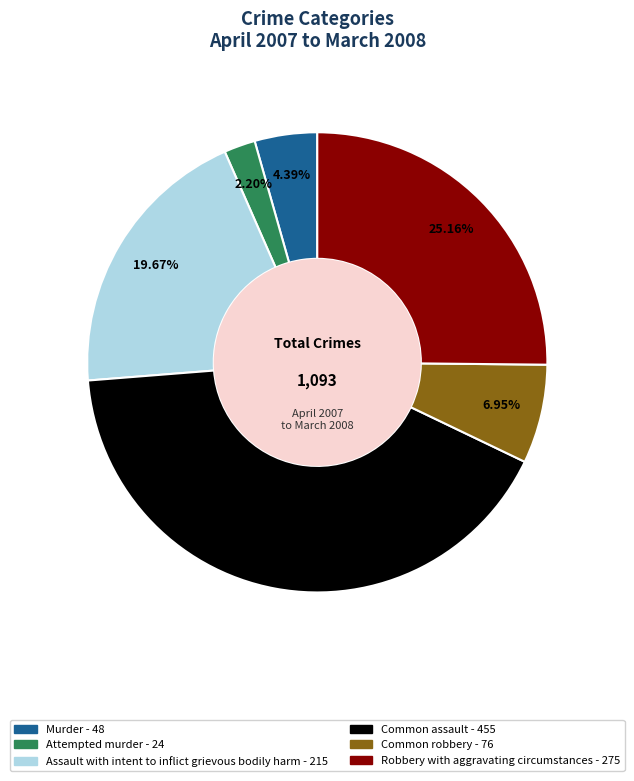

Does any single category account for the majority?

No